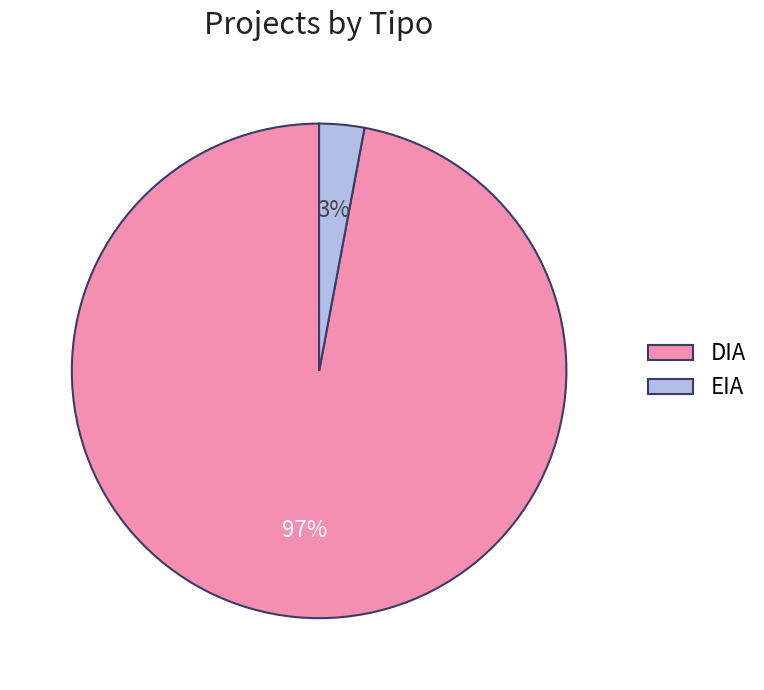

Which slice represents more than half of the pie?

DIA